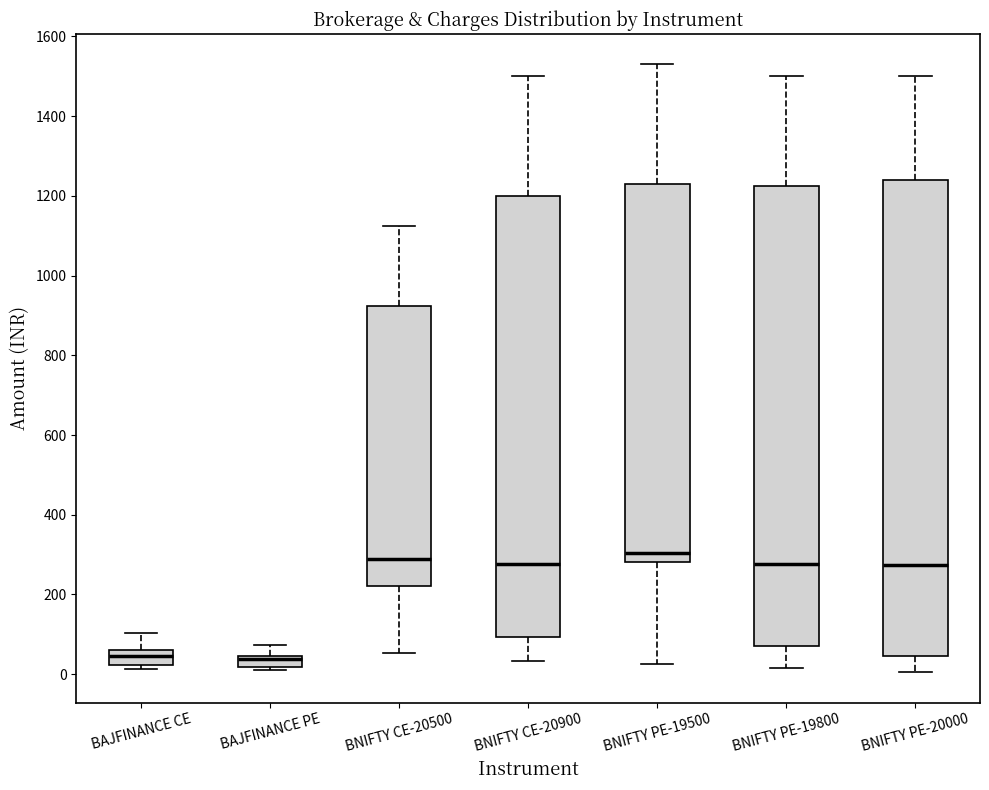

Where does the lower whisker of the box for BNIFTY CE-20900 end on the y-axis? The values are not printed on the chart, so give them approximately, as read against the axis.

40